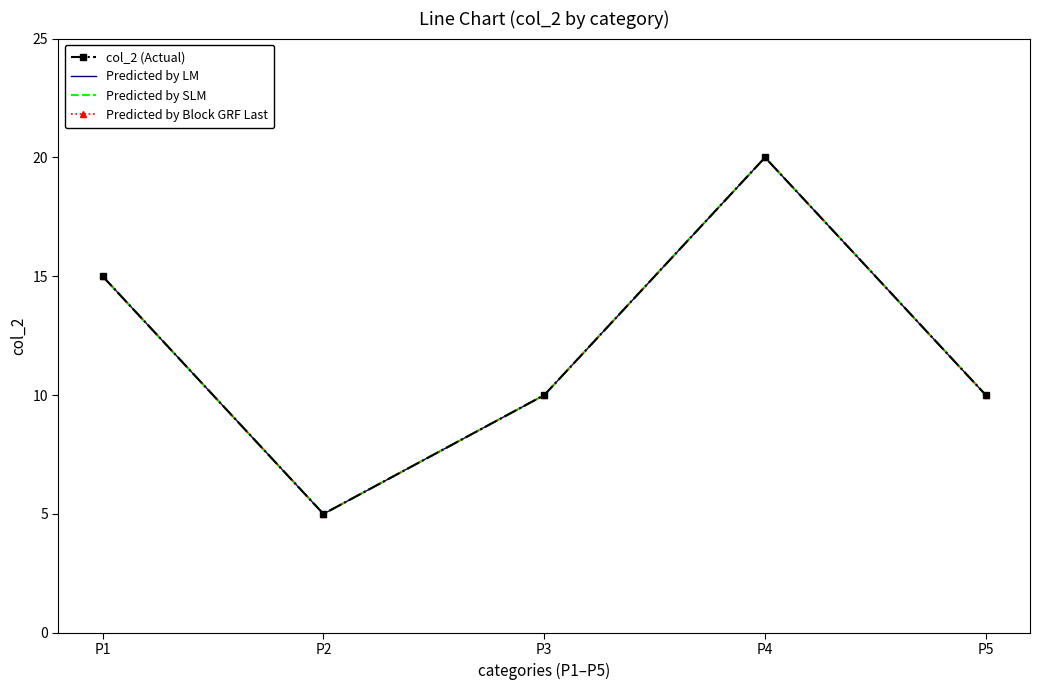

At which label does Predicted by LM reach its peak?

P4